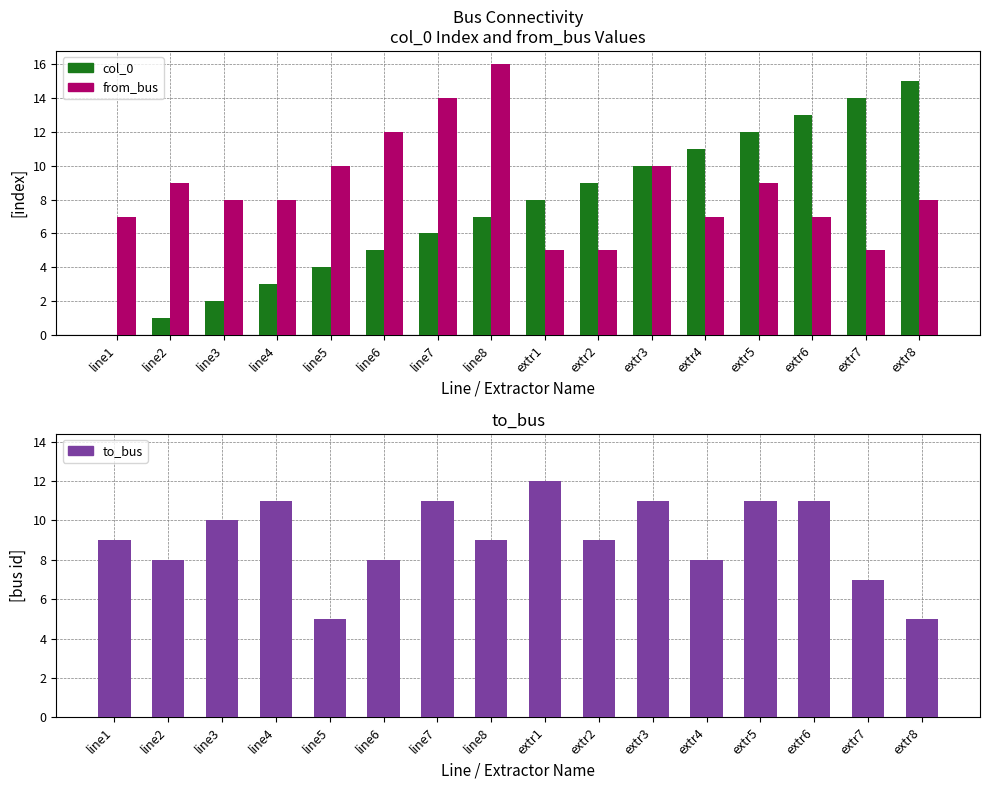

Which series has the largest total across all categories?

to_bus